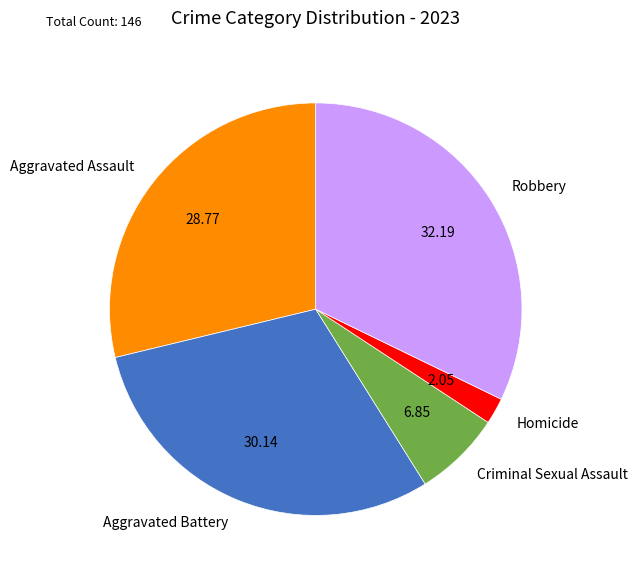

Which slice is the smallest?

Homicide